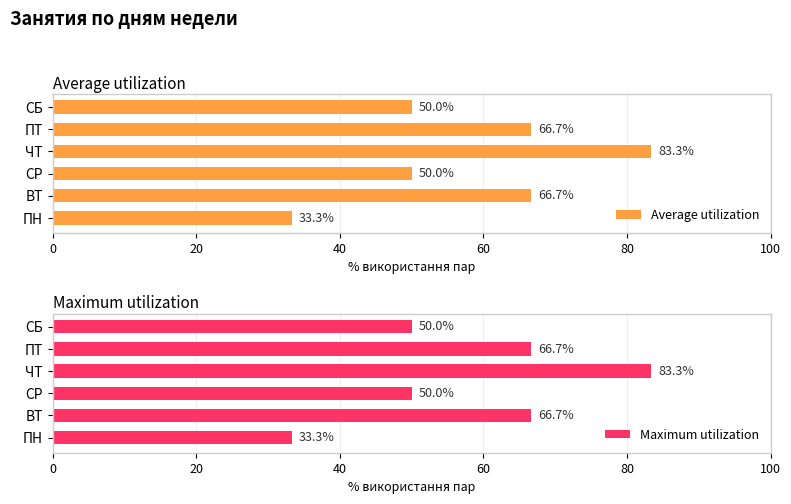

How many data points does each series have?

6